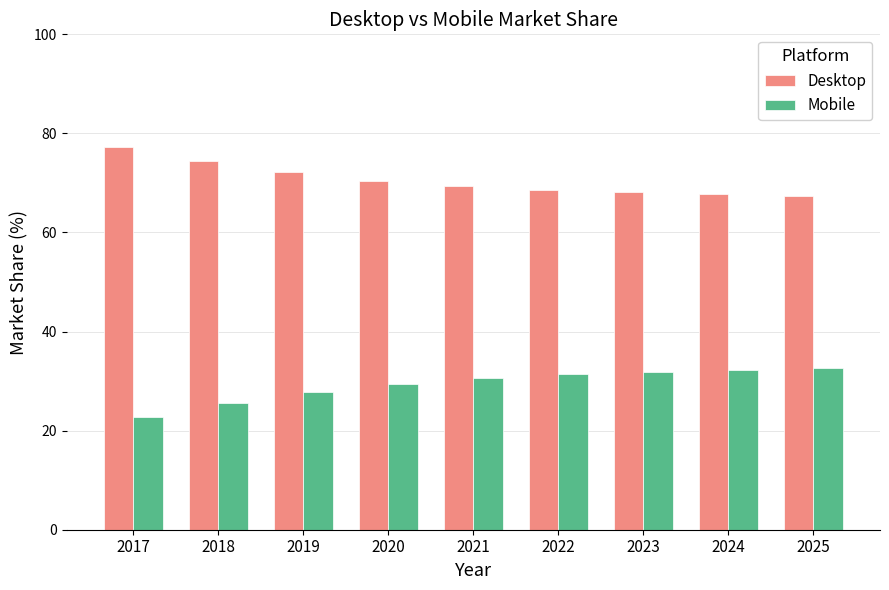

List the series in order of their overall mean, highest first.

Desktop, Mobile